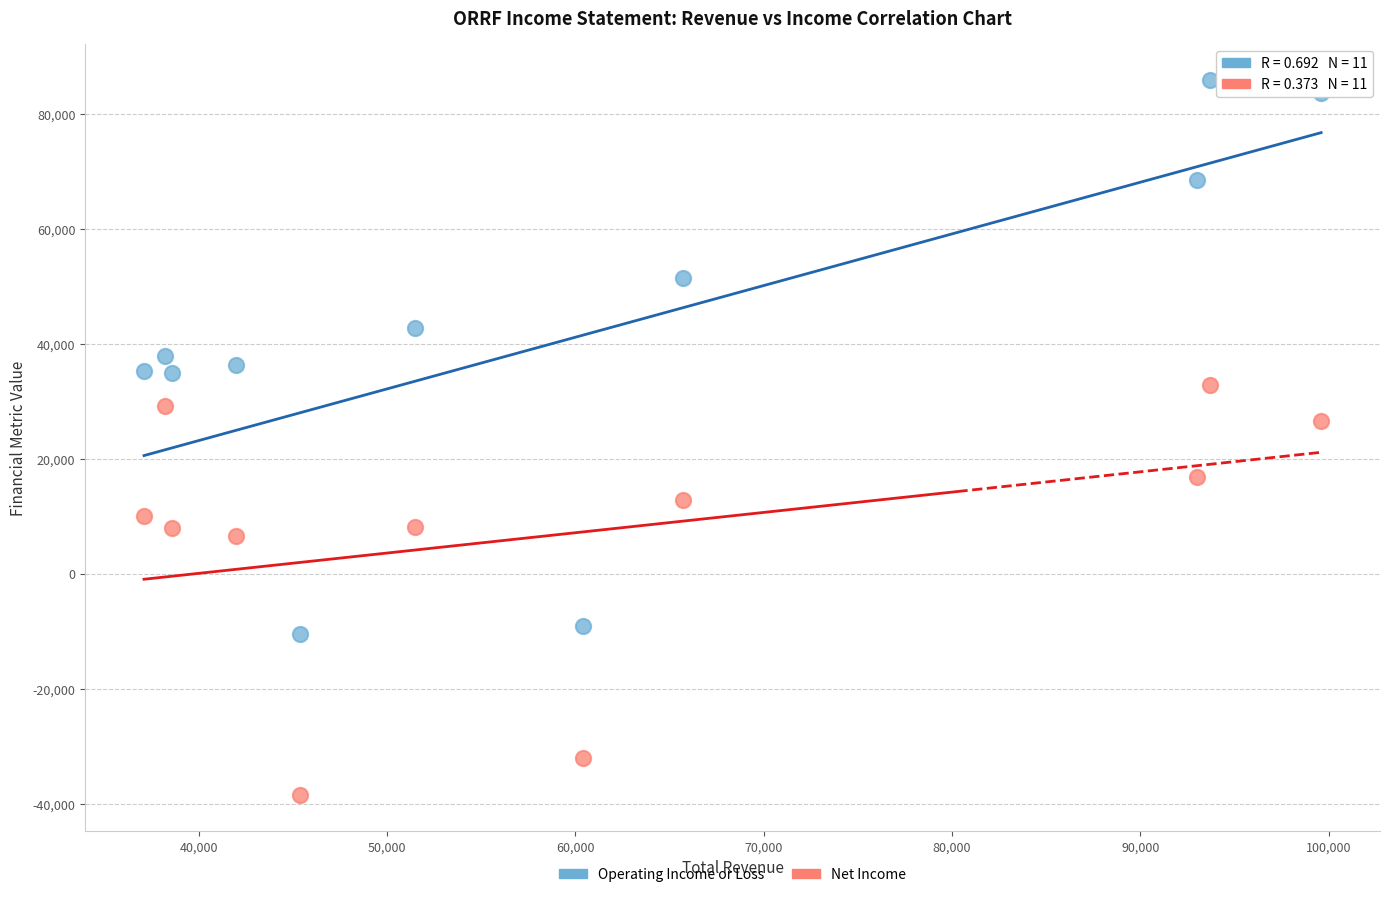

Which series has the largest Y range (max minus min)?

Operating Income or Loss